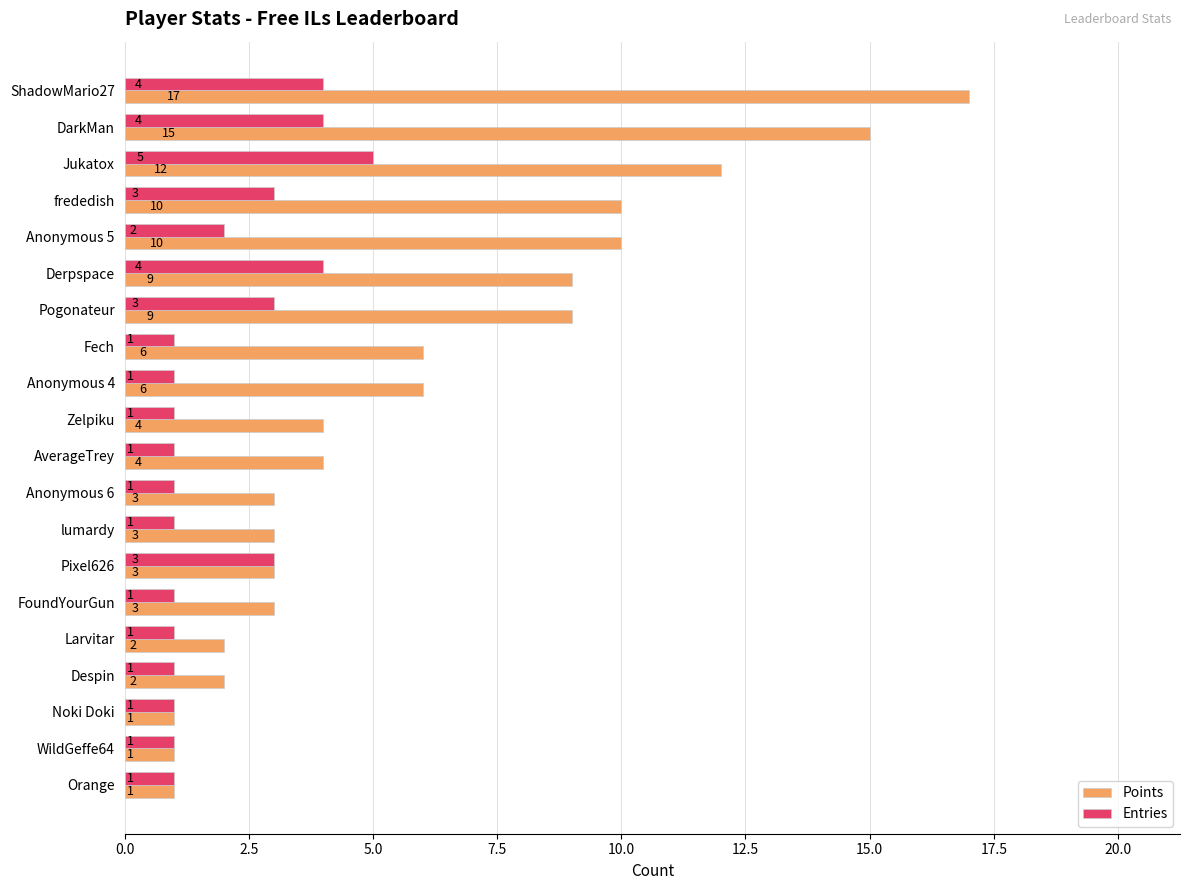

List the series in order of their overall mean, highest first.

Points, Entries